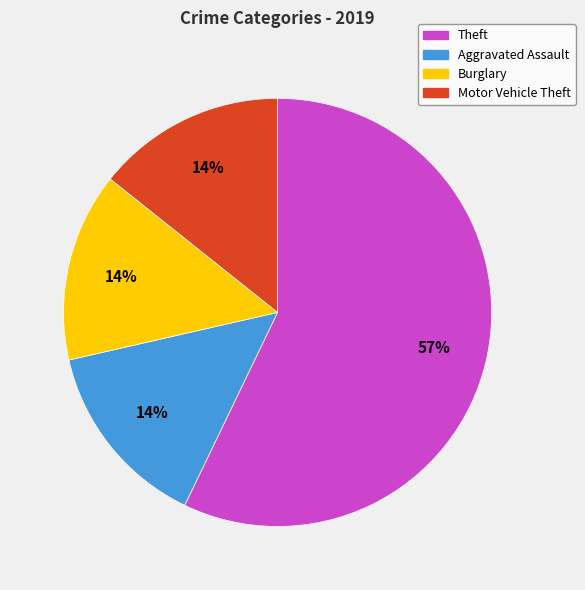

To the nearest percent, what is the difference between the largest and smallest slice percentages?

43%